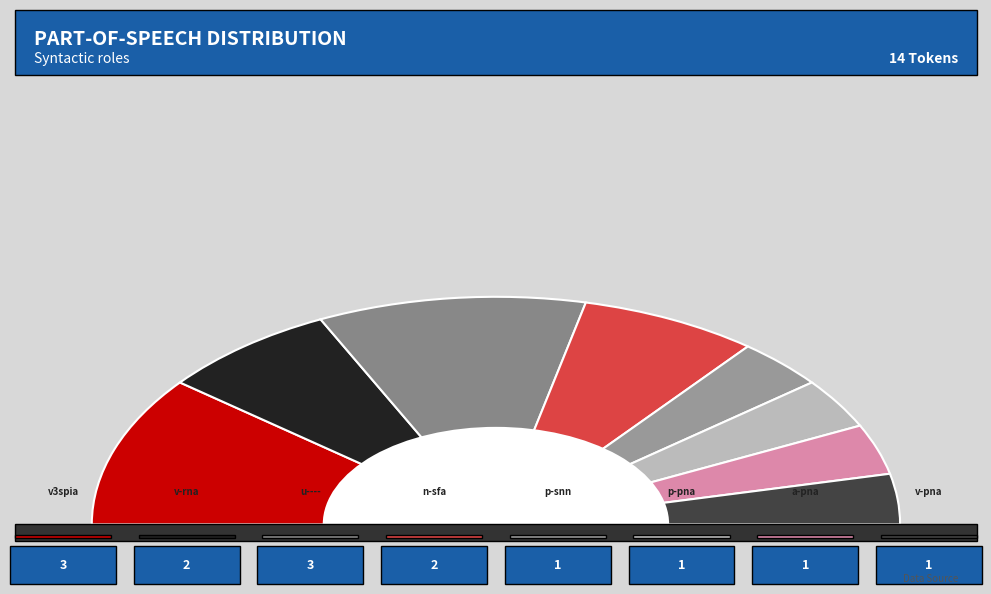

Rank the categories by value from lowest to highest.

p-s---nn-, p-p---na-, a-p---na-, v--pna---, v--rna---, n-s---fa-, v3spia---, u--------